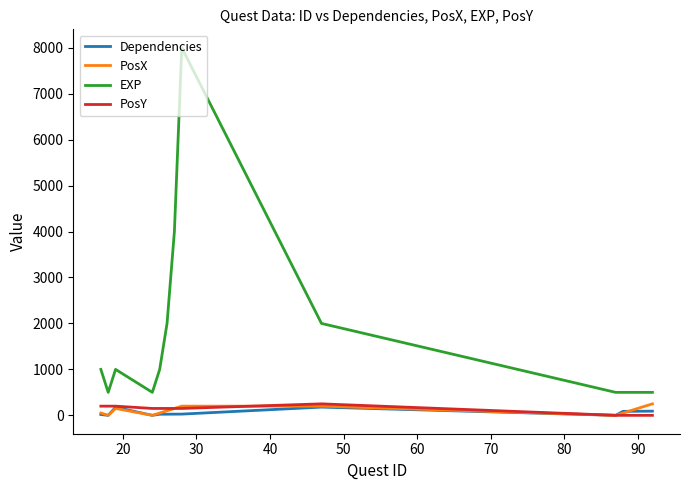

True or false: PosY and EXP intersect in this chart.

False